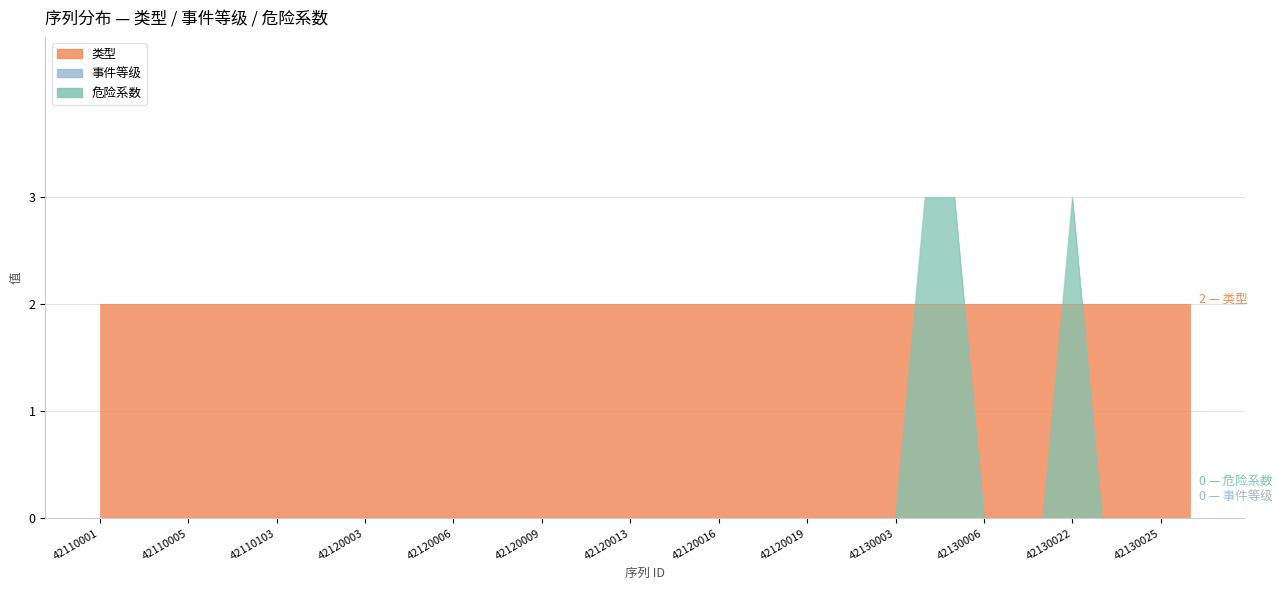

Which has a higher value, 42120006 or 42110003?

42120006